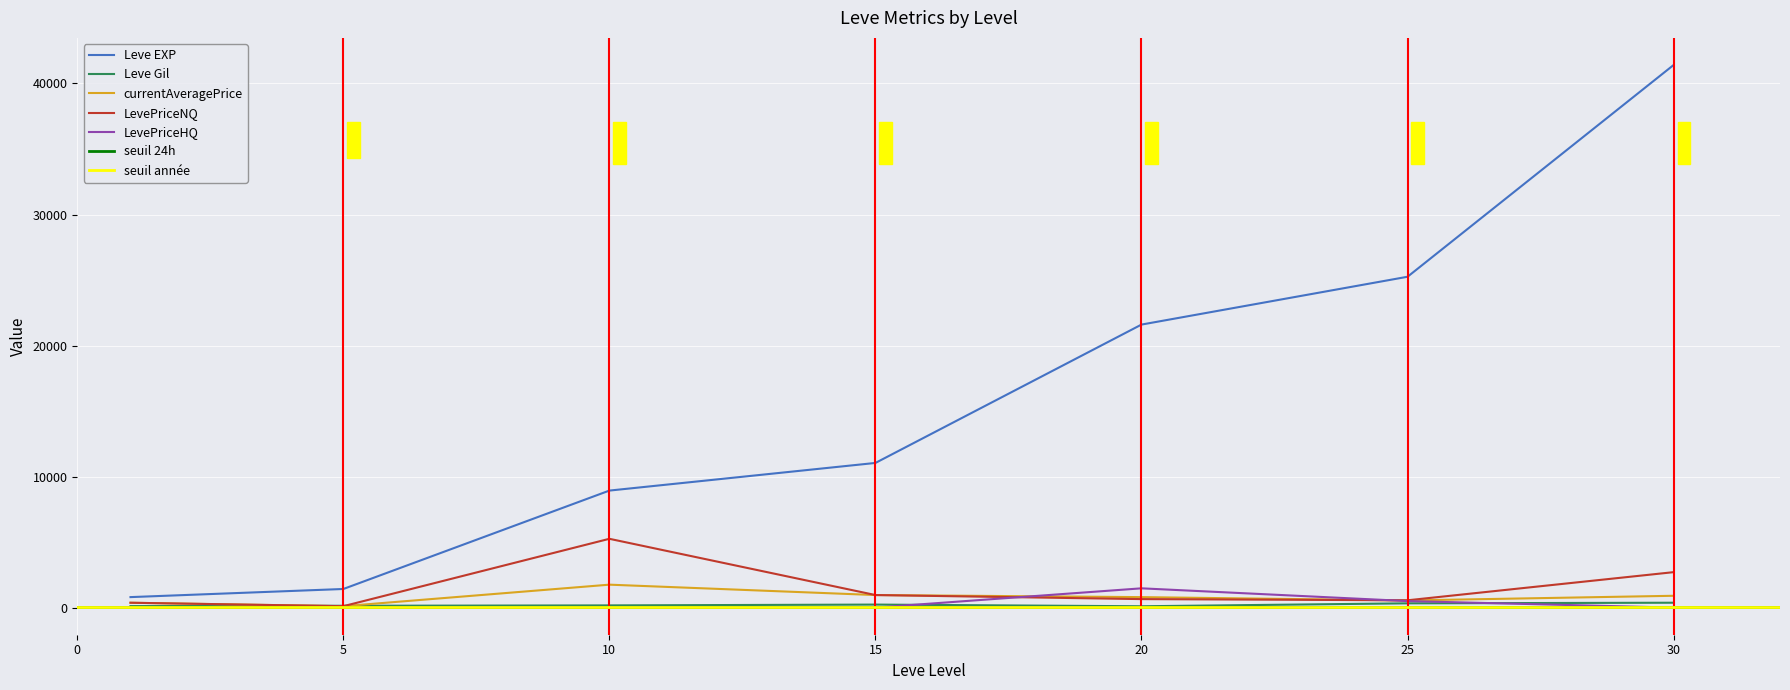

What is the sum of all Leve EXP values?

110450.0